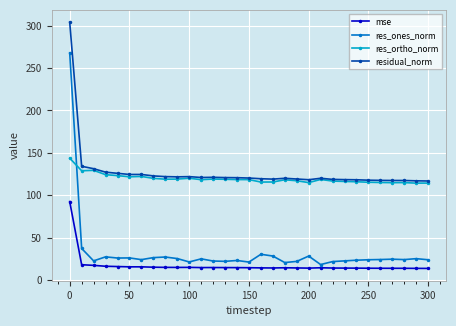

True or false: residual_norm and mse cross at least once.

False